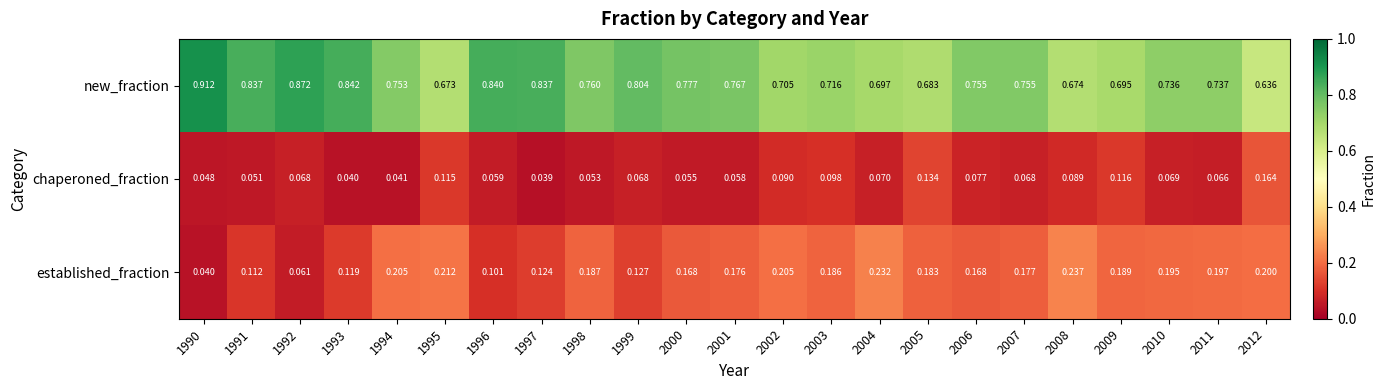

Rank the series by their maximum value, from highest to lowest.

new_fraction, established_fraction, chaperoned_fraction